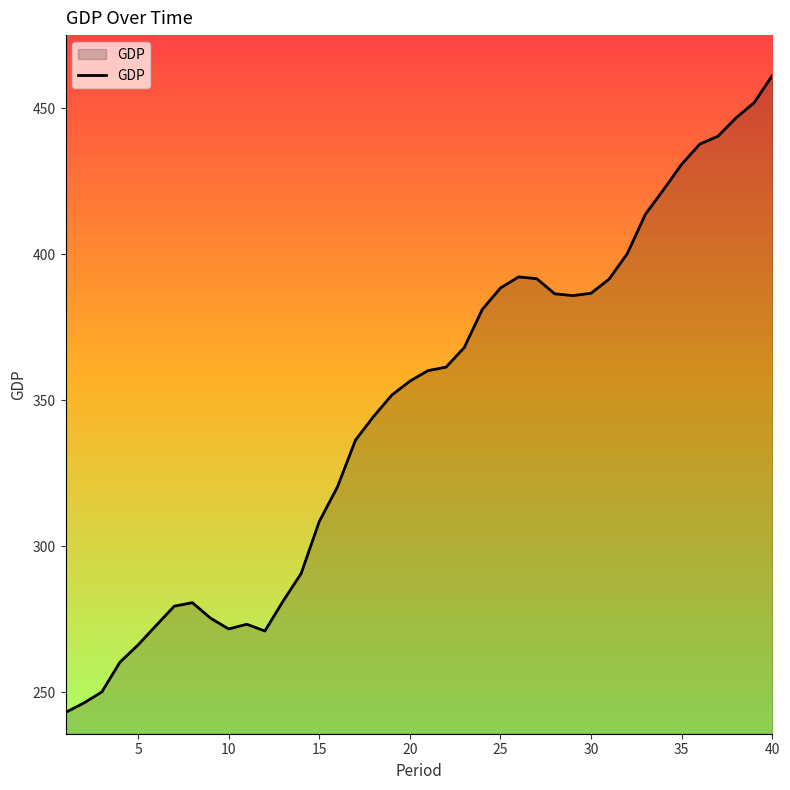

What is the greatest value displayed?

461.3